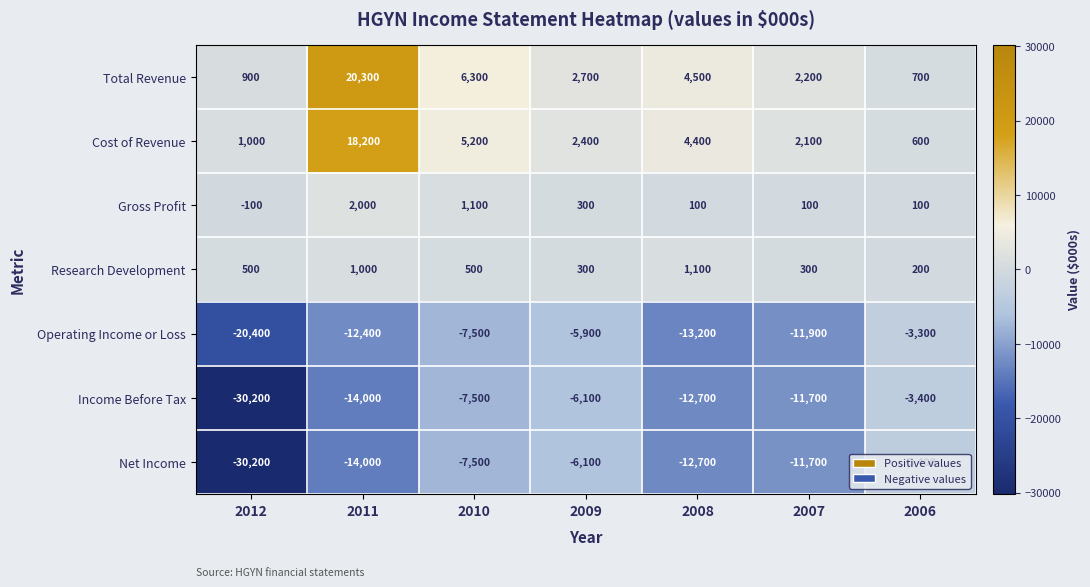

The value of Research Development at 2007 is 502. True or false?

False